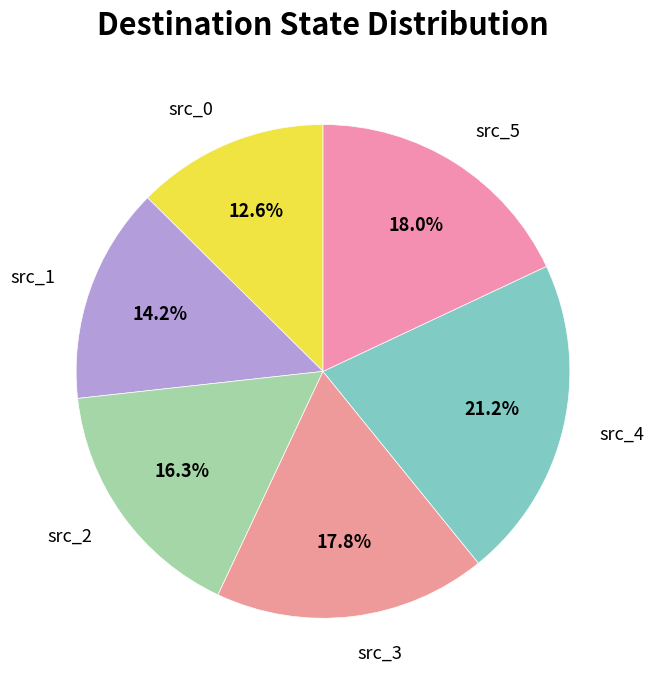

What is the smallest slice in the pie chart?

src_0